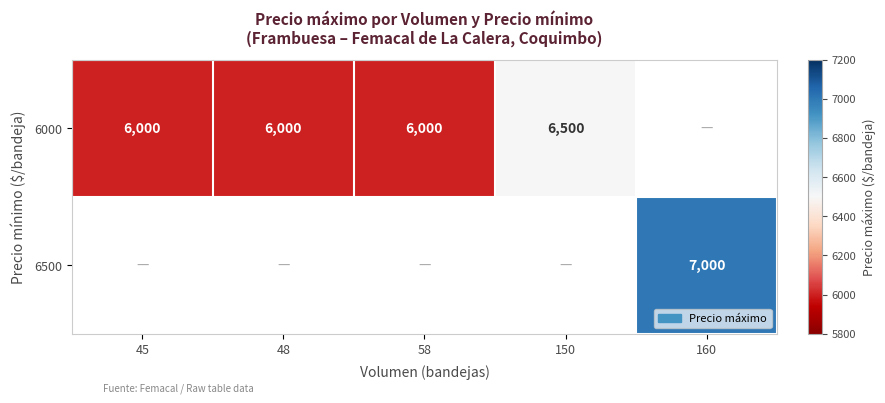

Is it true that 6000 equals 2776 at 150?

False